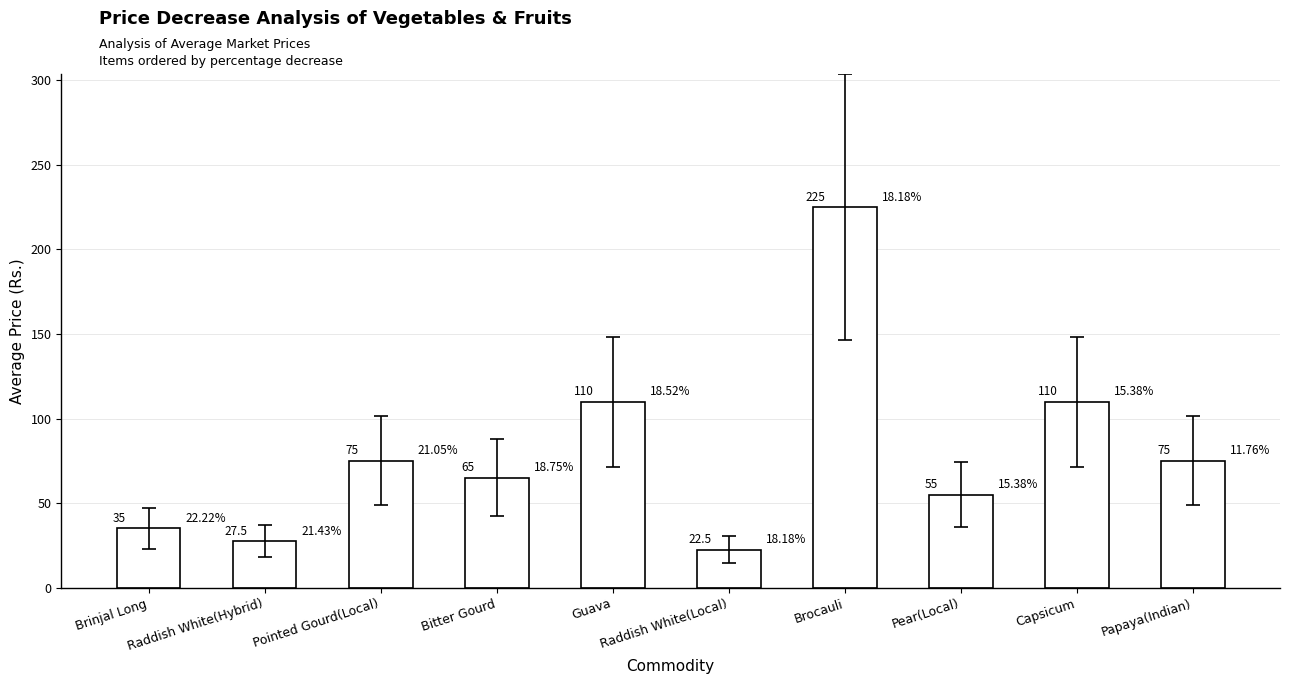

Is it true that the value at Raddish White(Local) is 22.5?

True